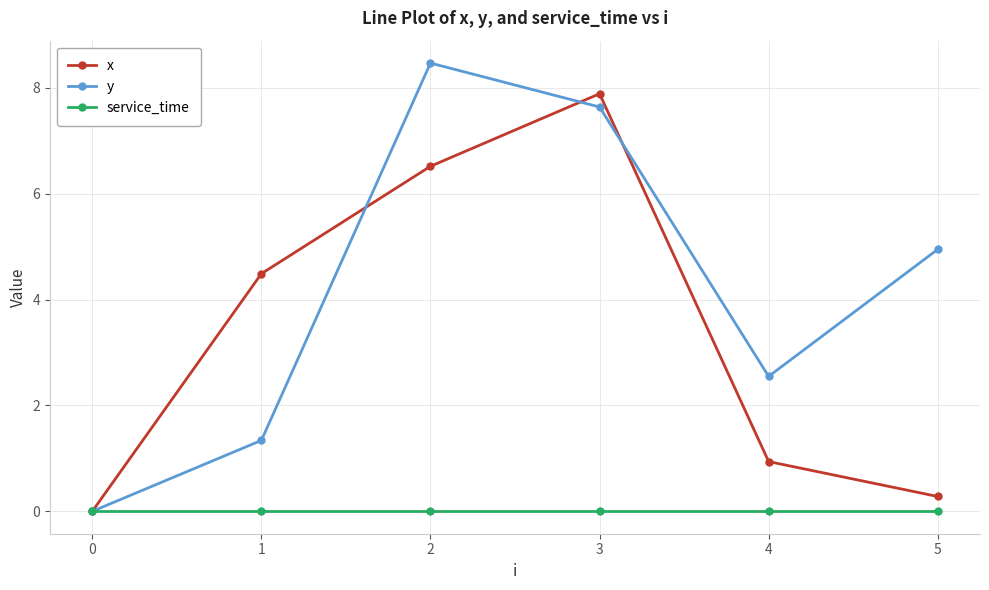

What is the total value across all series at 3?

15.5